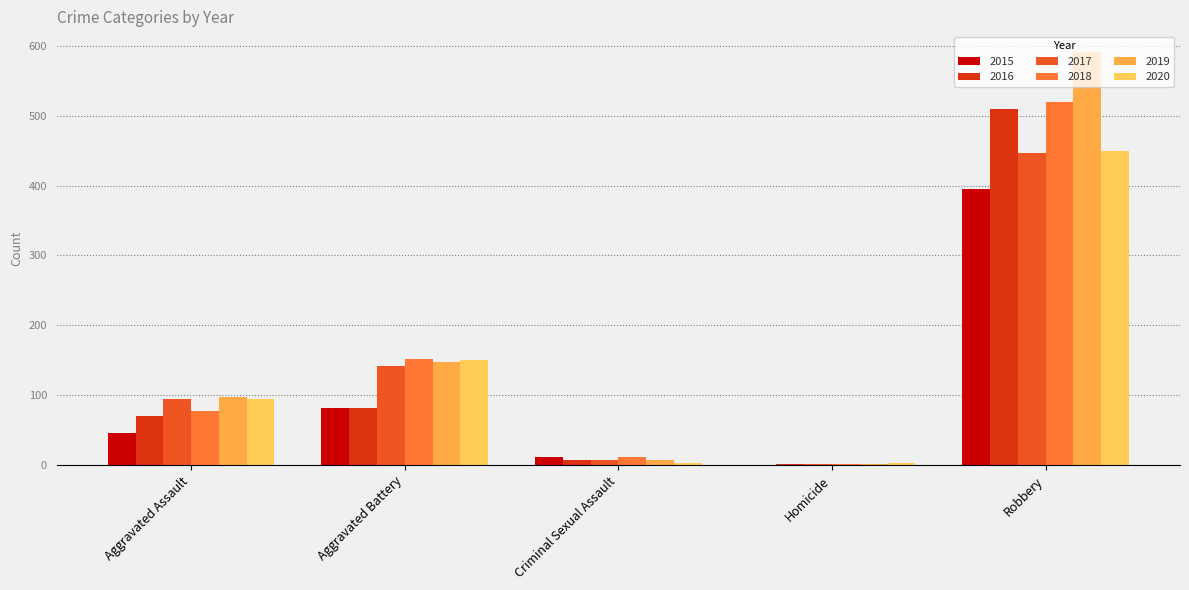

Which label corresponds to the smallest value in the chart?

Homicide